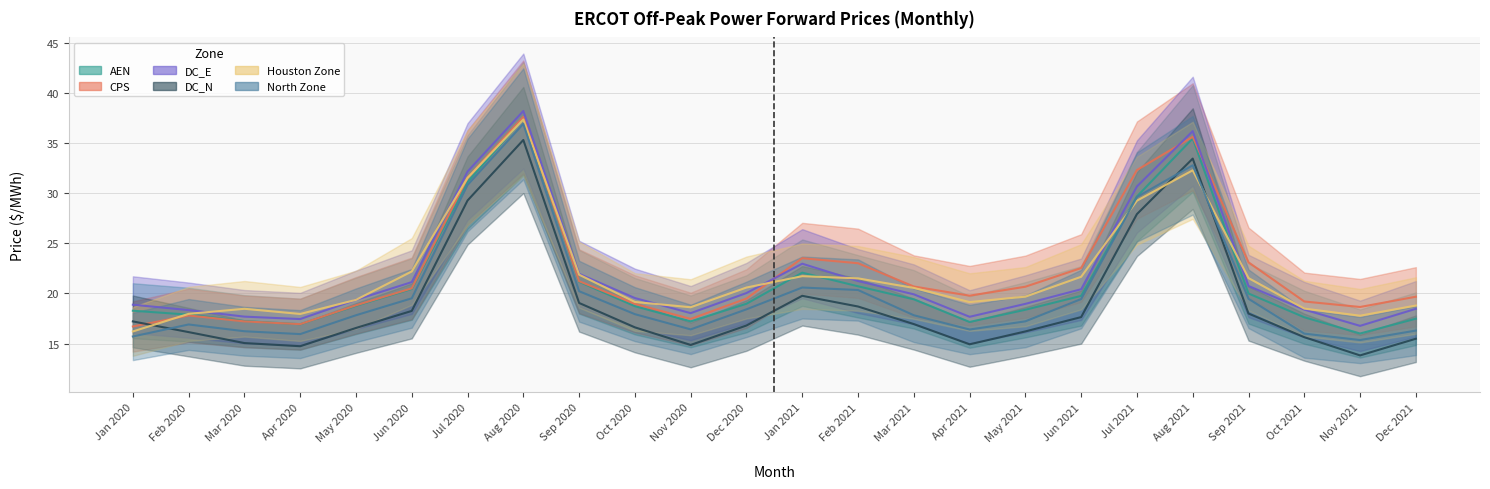

How many lines are shown in the chart?

6